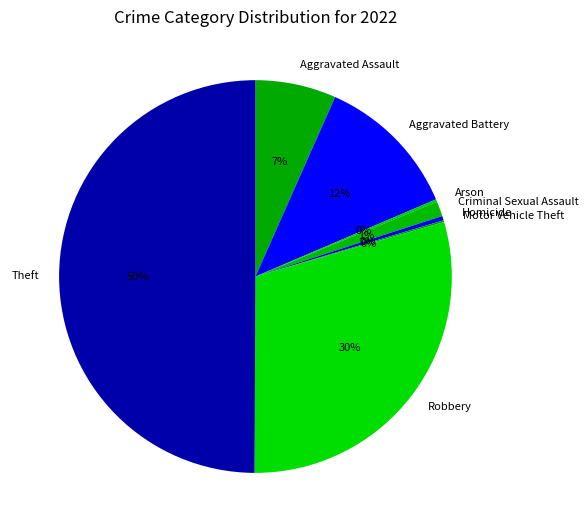

The Theft slice represents 62% of the pie. True or false?

False